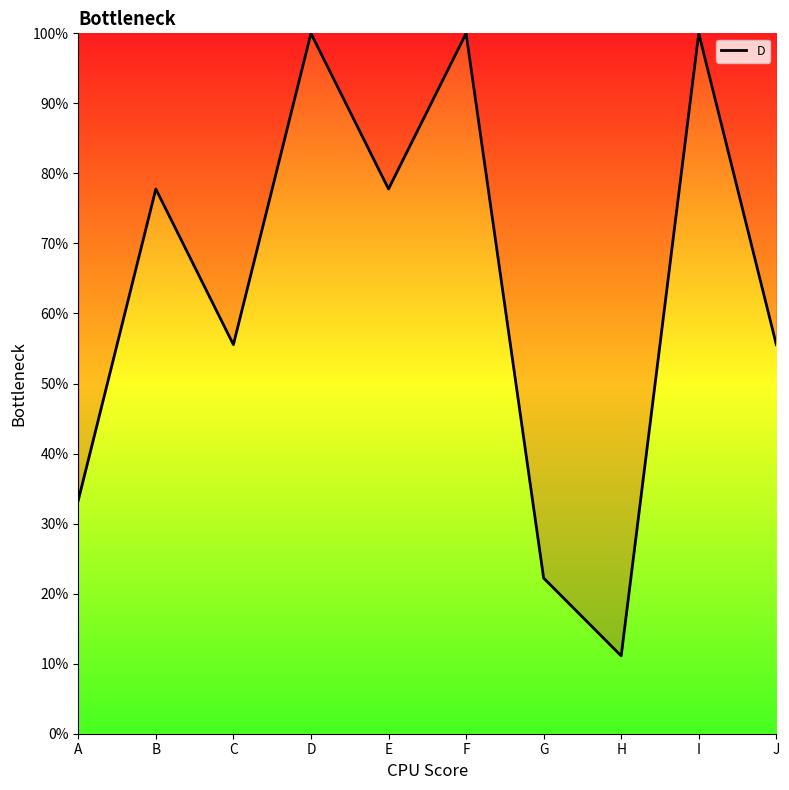

What is the difference between the maximum and minimum values?

88.9